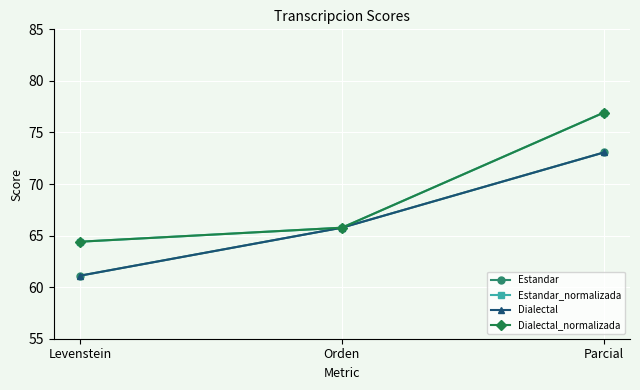

True or false: Dialectal has a value of 65.8 at Orden.

True